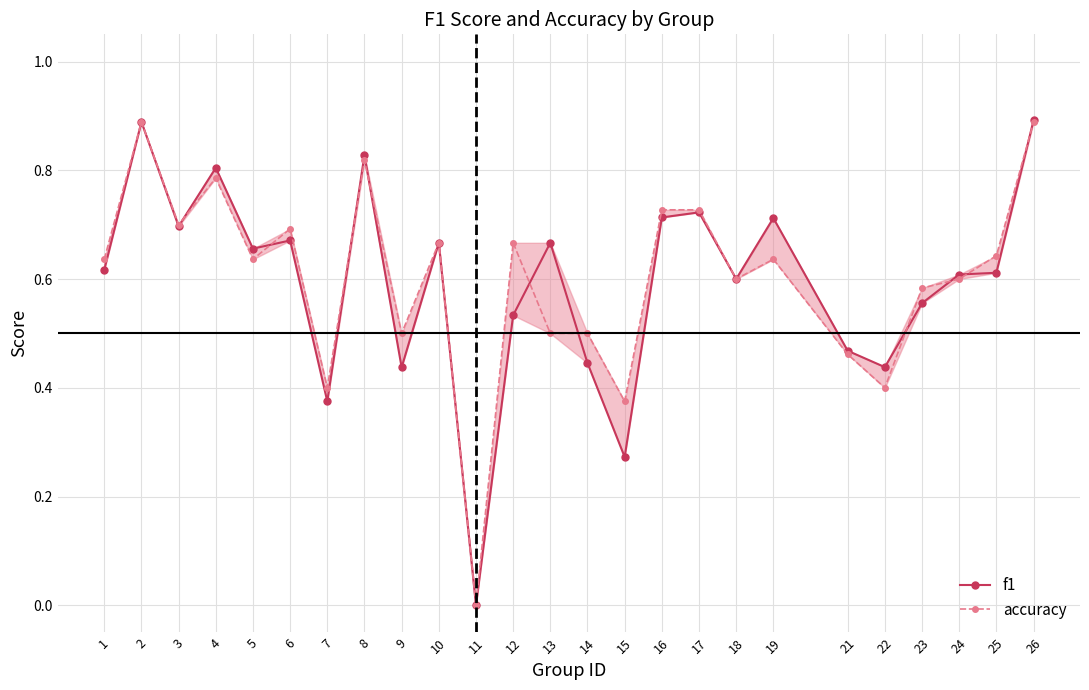

What is the greatest value displayed?

0.9